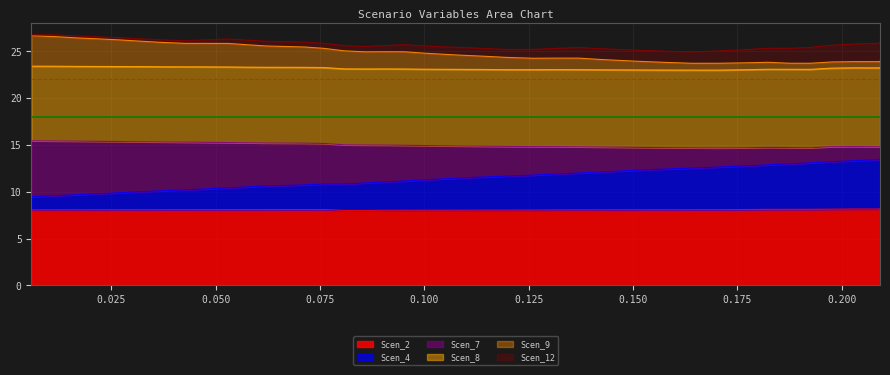

How many values in the Scen_4 series are below 11?

16